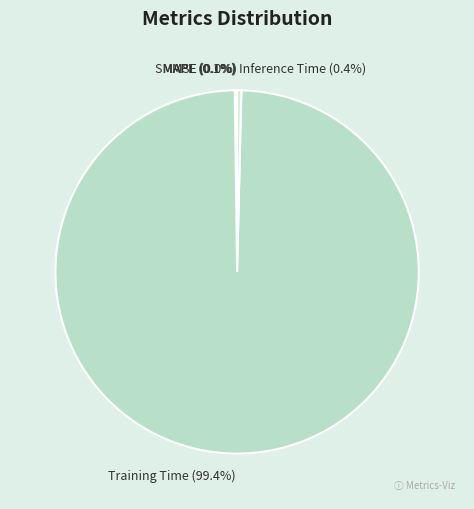

What is the largest slice in the pie chart?

Training Time